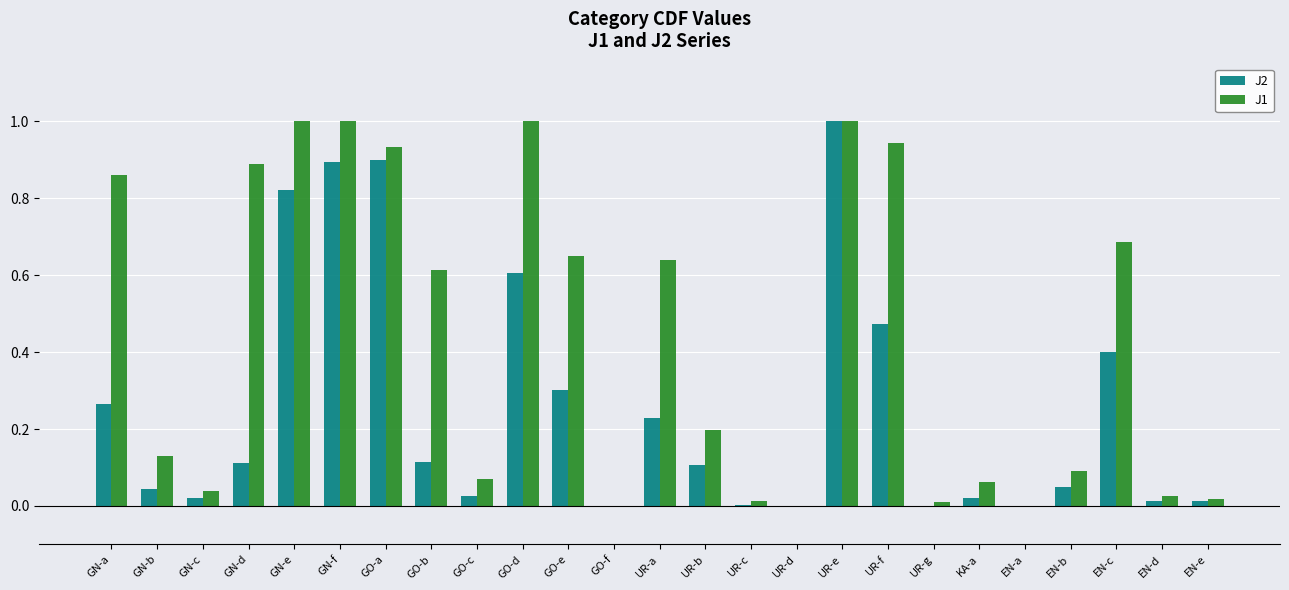

Are the bars horizontal?

No